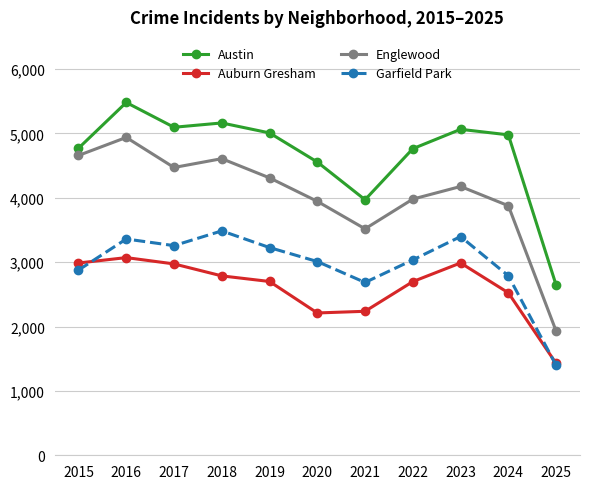

What is the maximum value shown in the chart?

5481